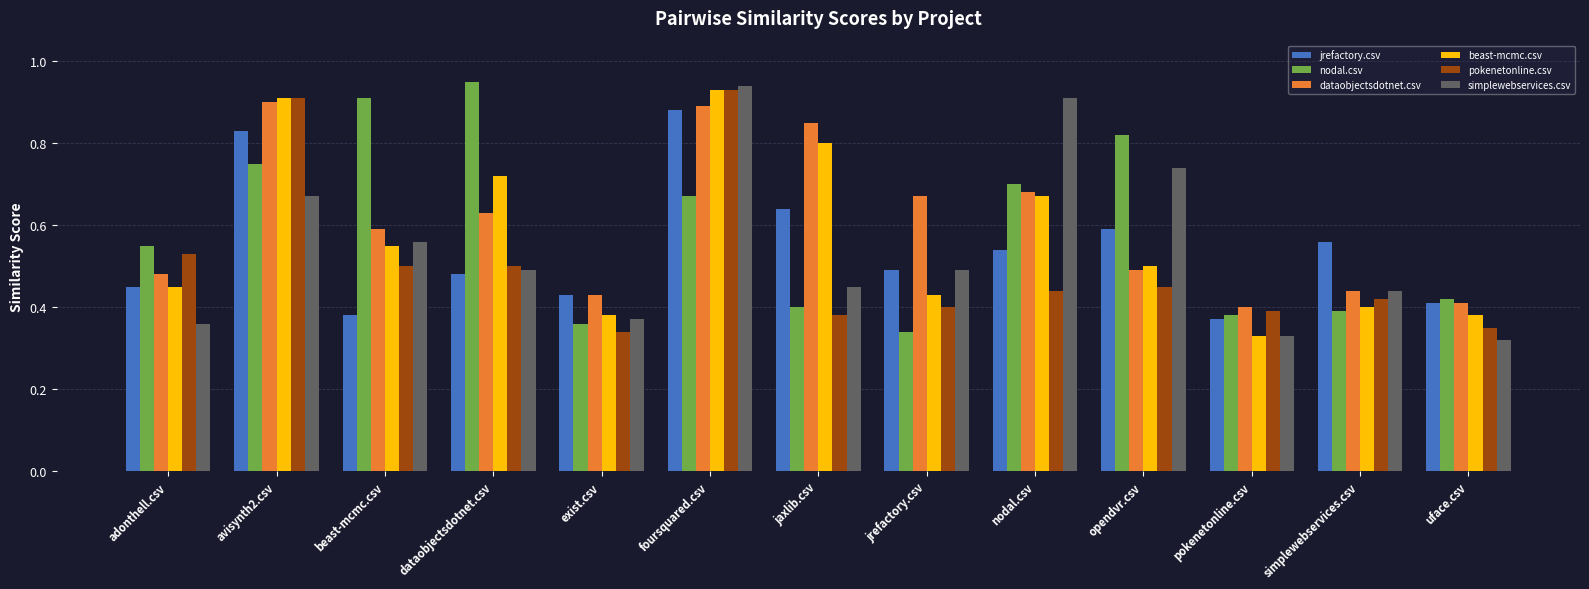

What is the total value across all series at beast-mcmc.csv?

3.5